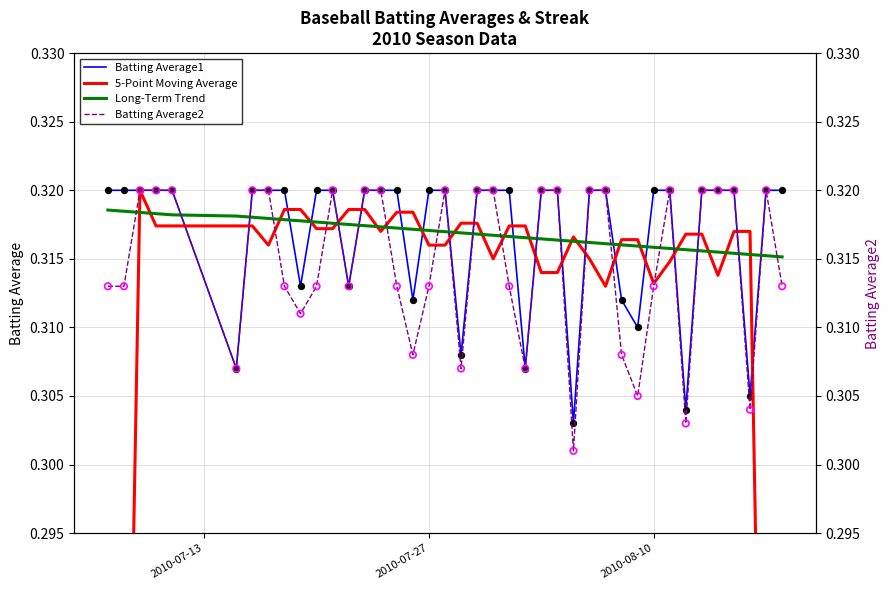

Which series has the largest Y range (max minus min)?

5-Point Moving Average